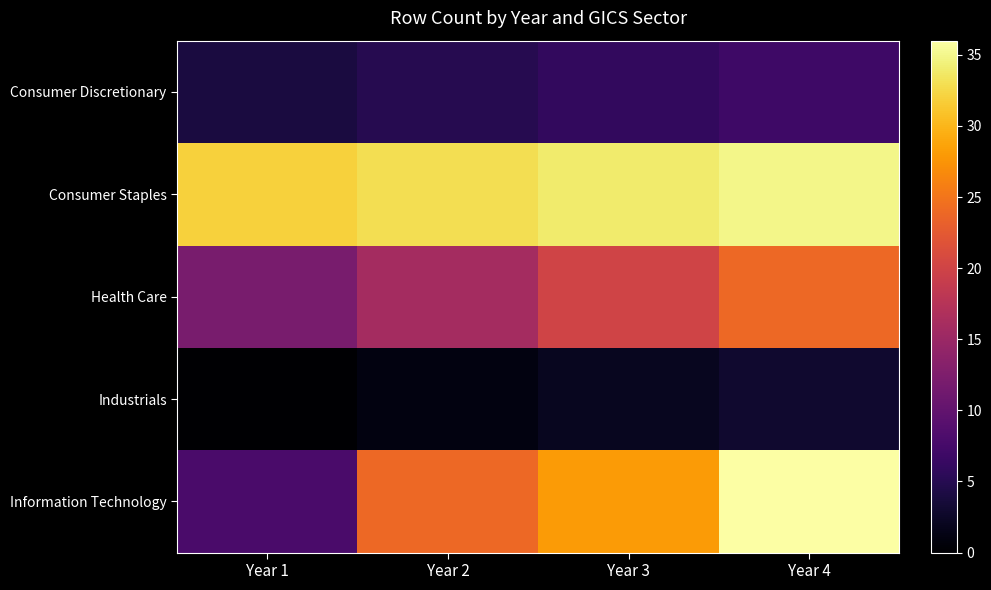

At Year 4, list the series in order from largest to smallest.

Information Technology, Consumer Staples, Health Care, Consumer Discretionary, Industrials